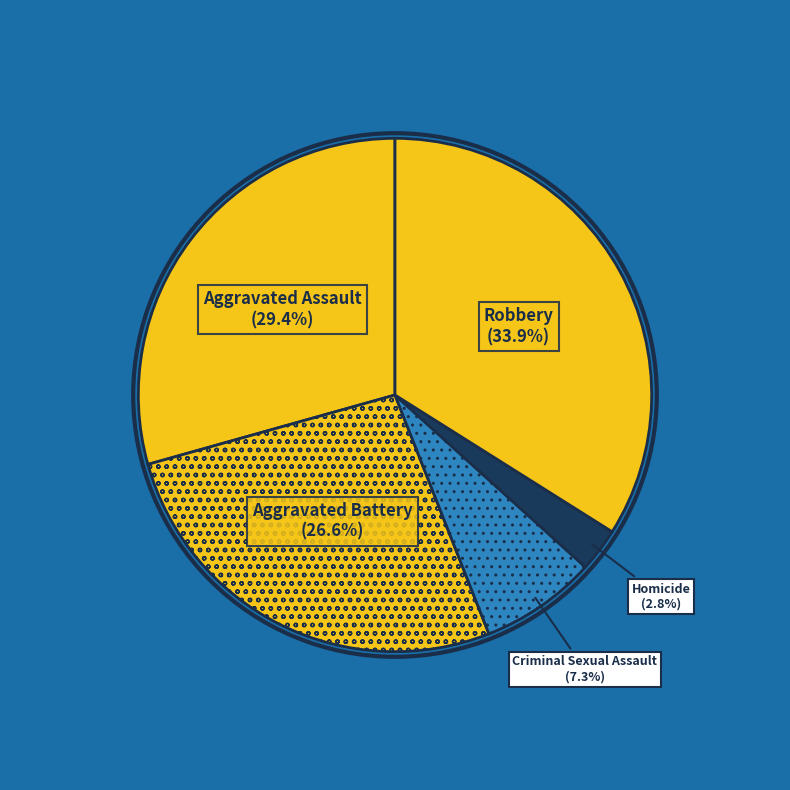

How many slices are in this pie chart?

5